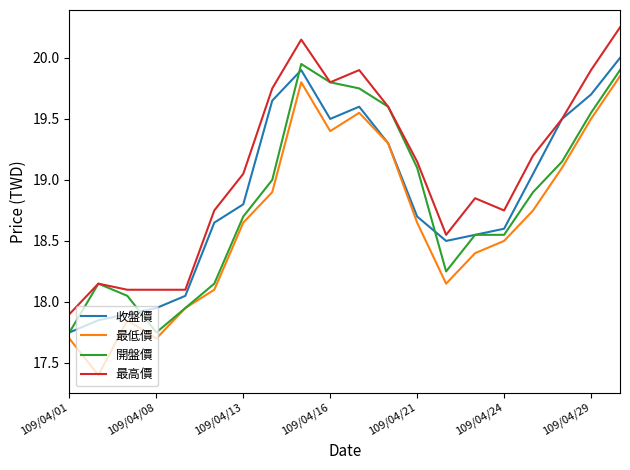

What is the smallest value displayed?

17.4